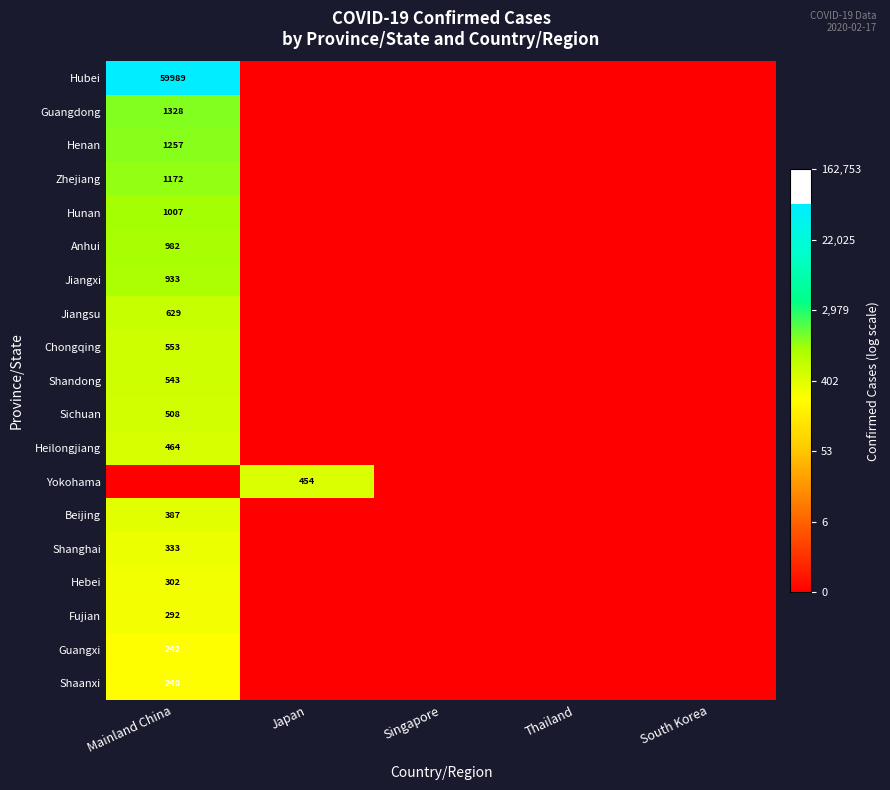

At how many categories does at least one series exceed 0?

2